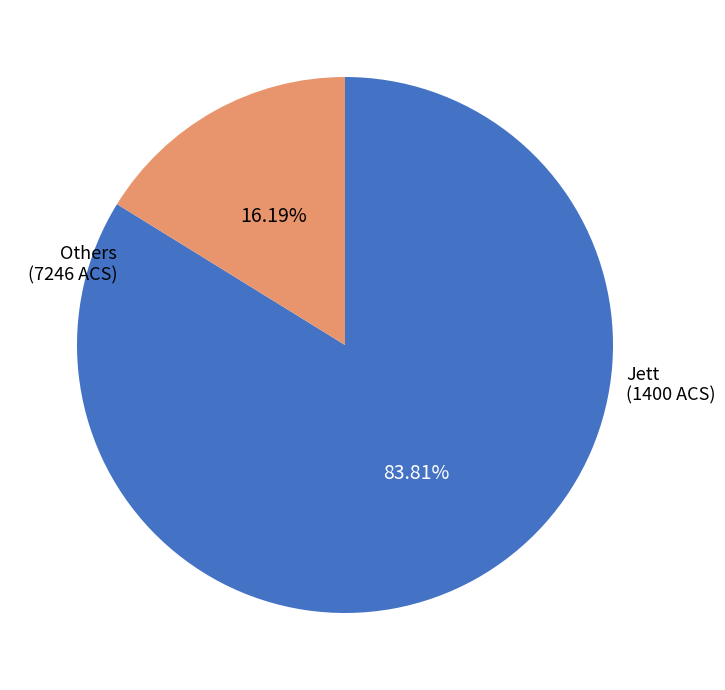

Do Jett and Others together represent more than half of the pie?

Yes